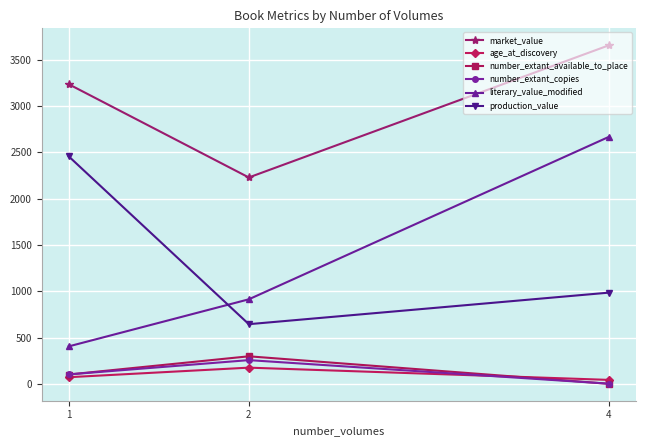

How many lines are shown in the chart?

6